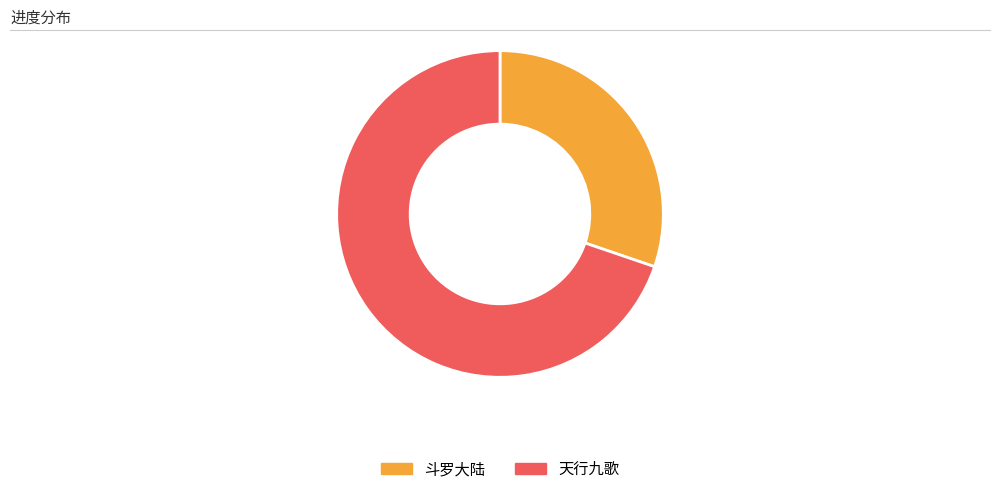

How many segments does this pie chart have?

2